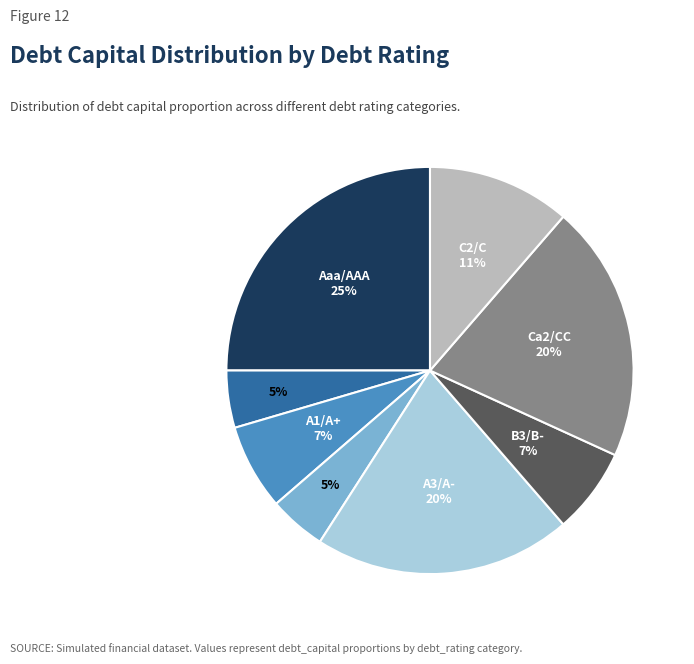

Is there any slice that represents more than half of the pie?

No